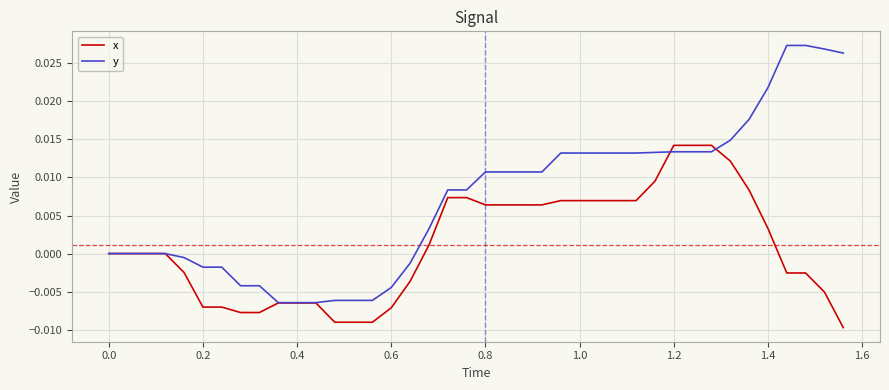

Which series has the widest spread of values?

y